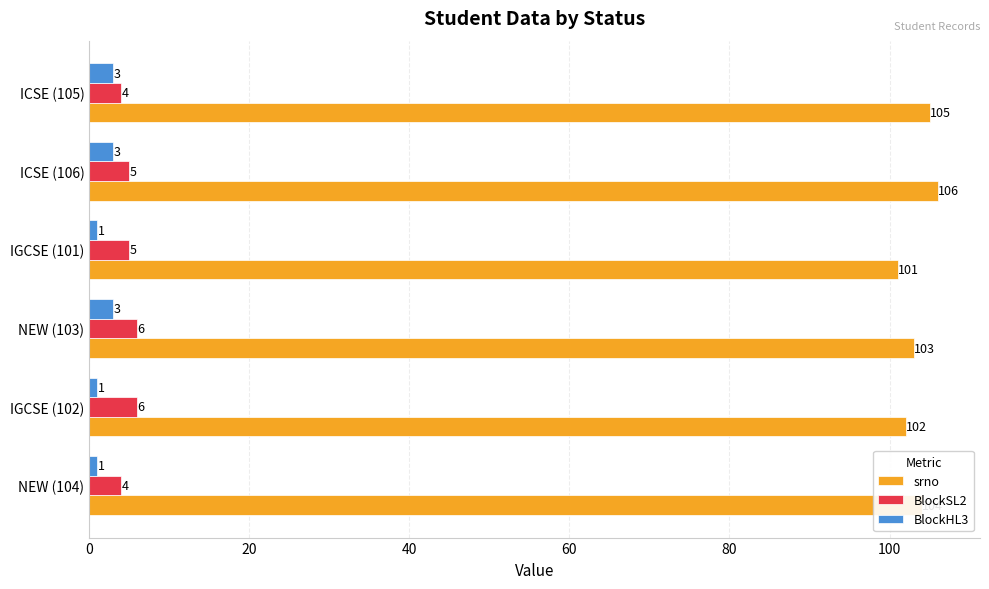

True or false: BlockHL3 has a value of 1 at NEW (104).

True